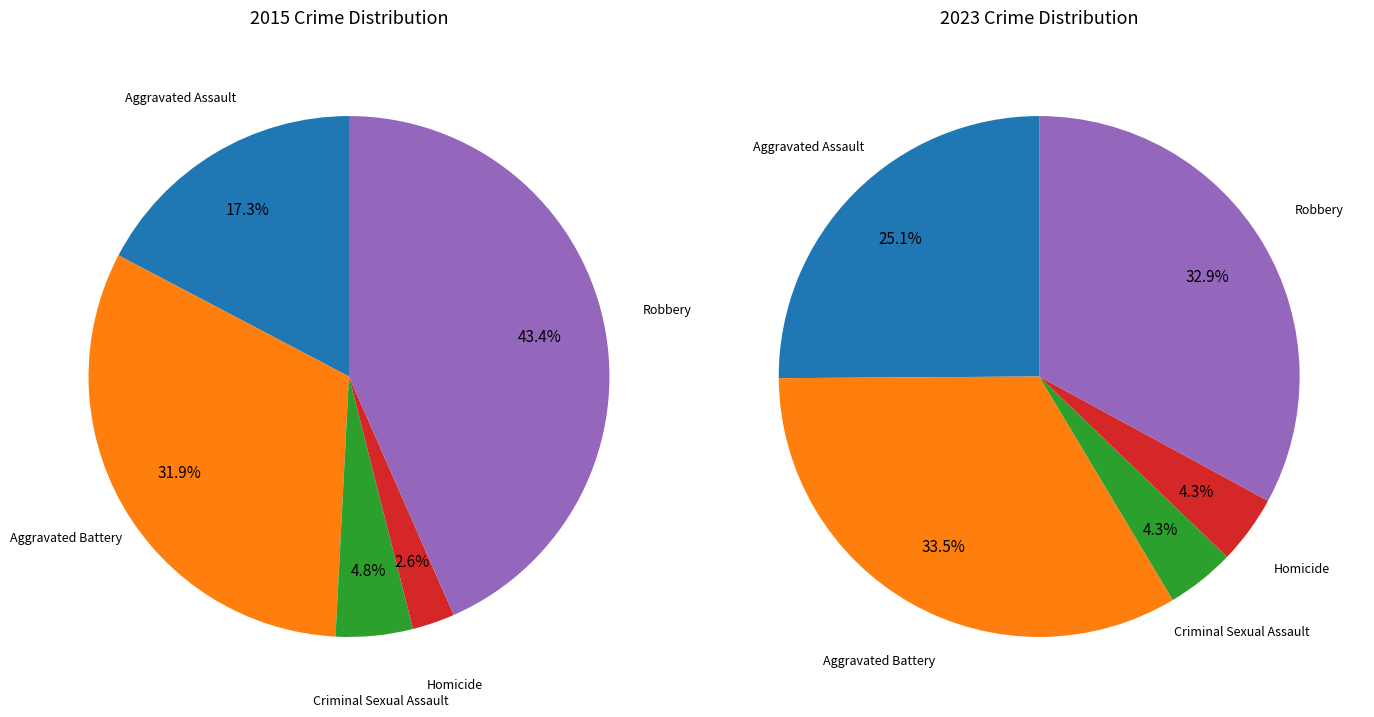

Which has a higher value, Homicide or Aggravated Assault?

Aggravated Assault